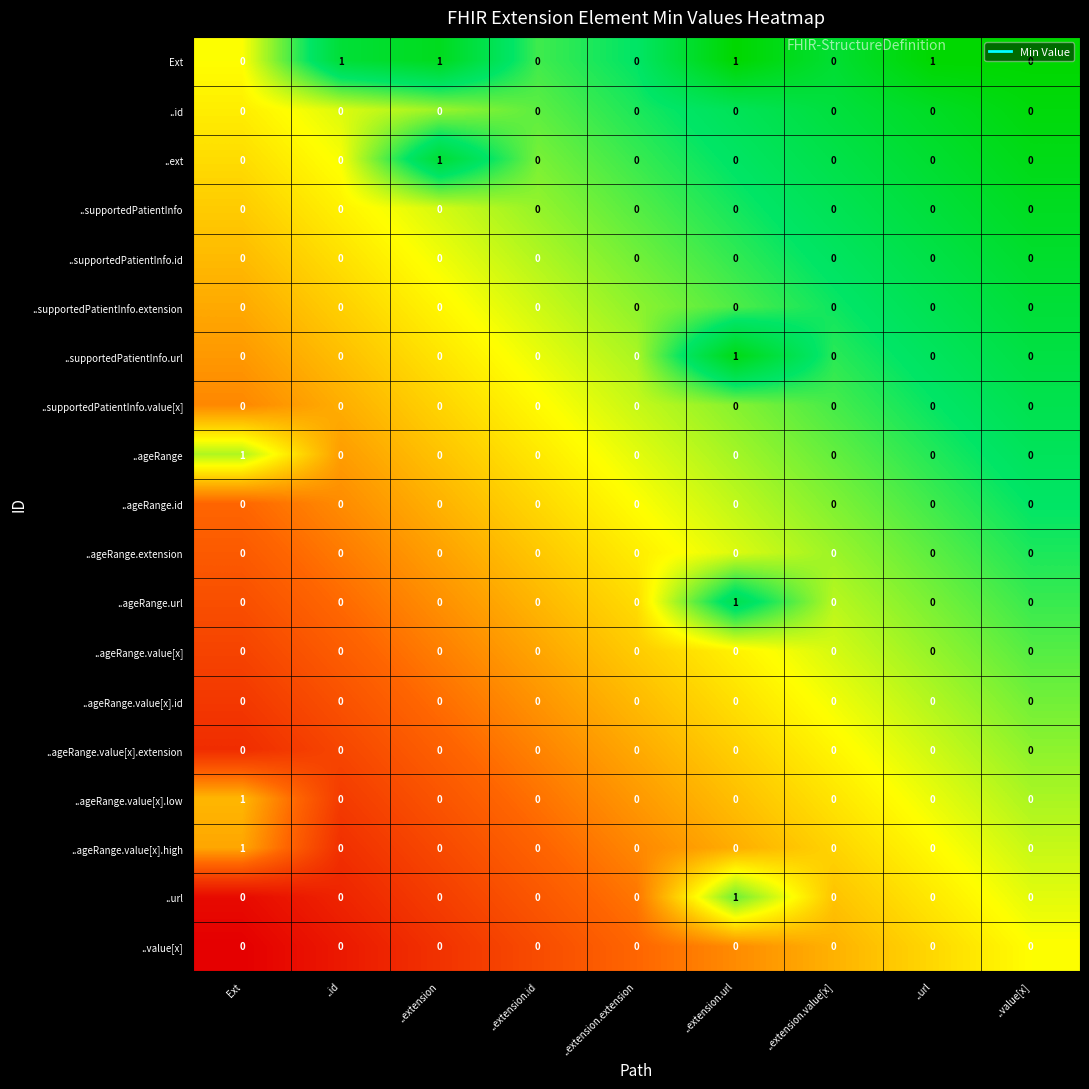

Which series changed the most between ..id and ..extension.extension?

Ext